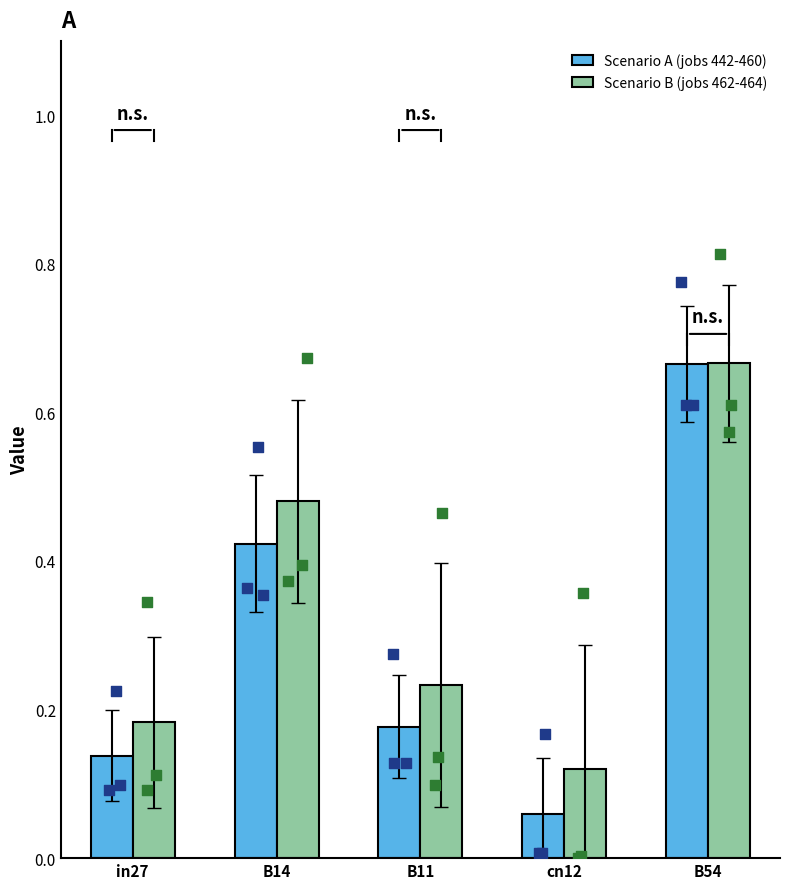

Which series has the largest Y range (max minus min)?

Scenario A (jobs 442-460)